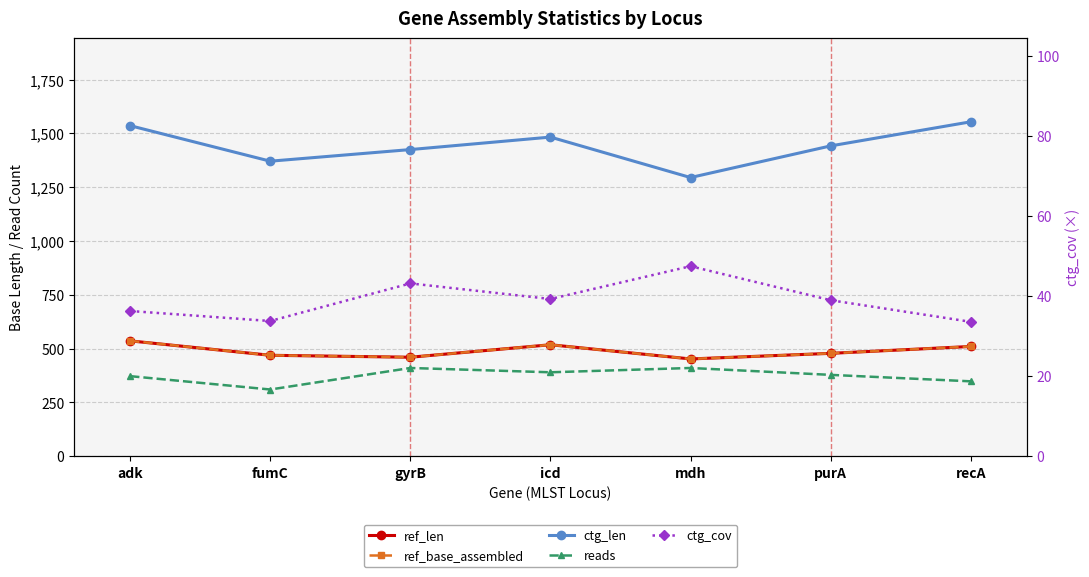

True or false: reads and ctg_len intersect in this chart.

False